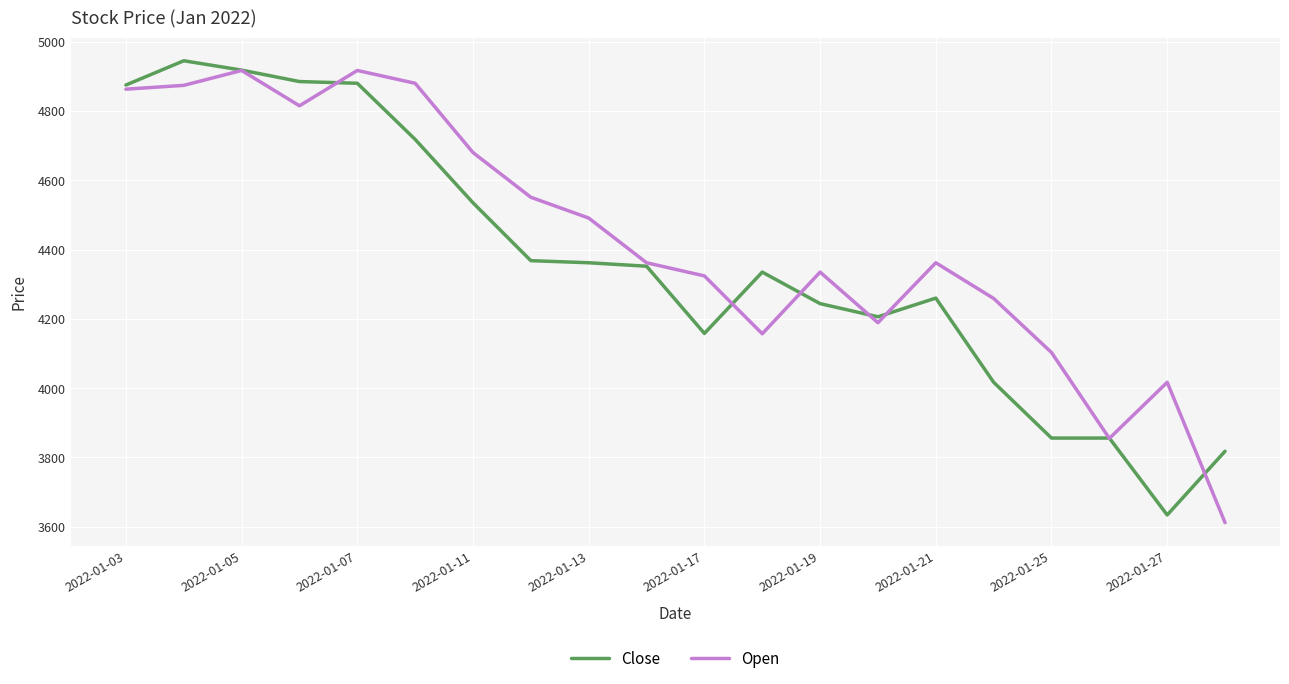

Which series has the largest total across all categories?

Open